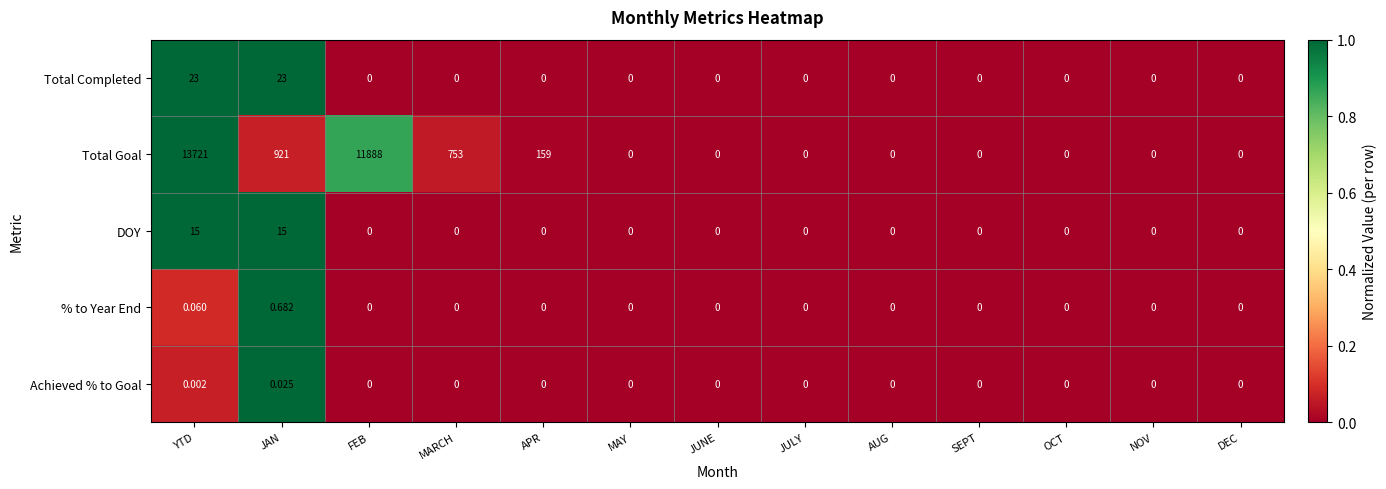

At which category does the chart reach its peak across all series?

YTD